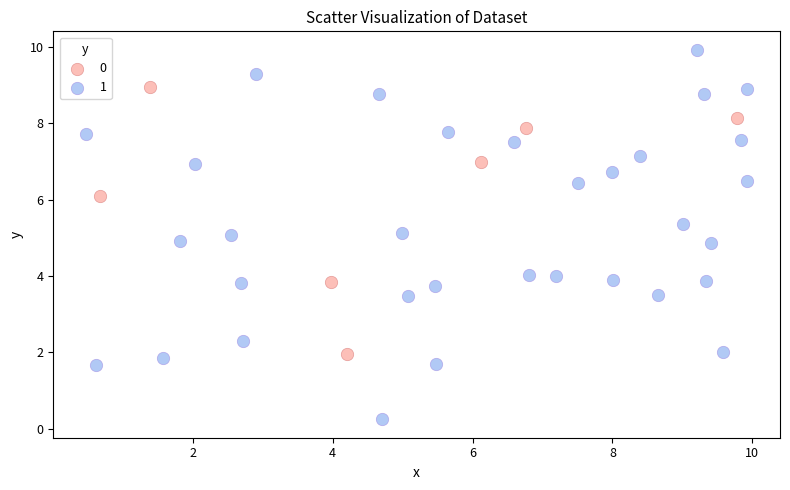

What are all the series names shown in the legend?

0, 1